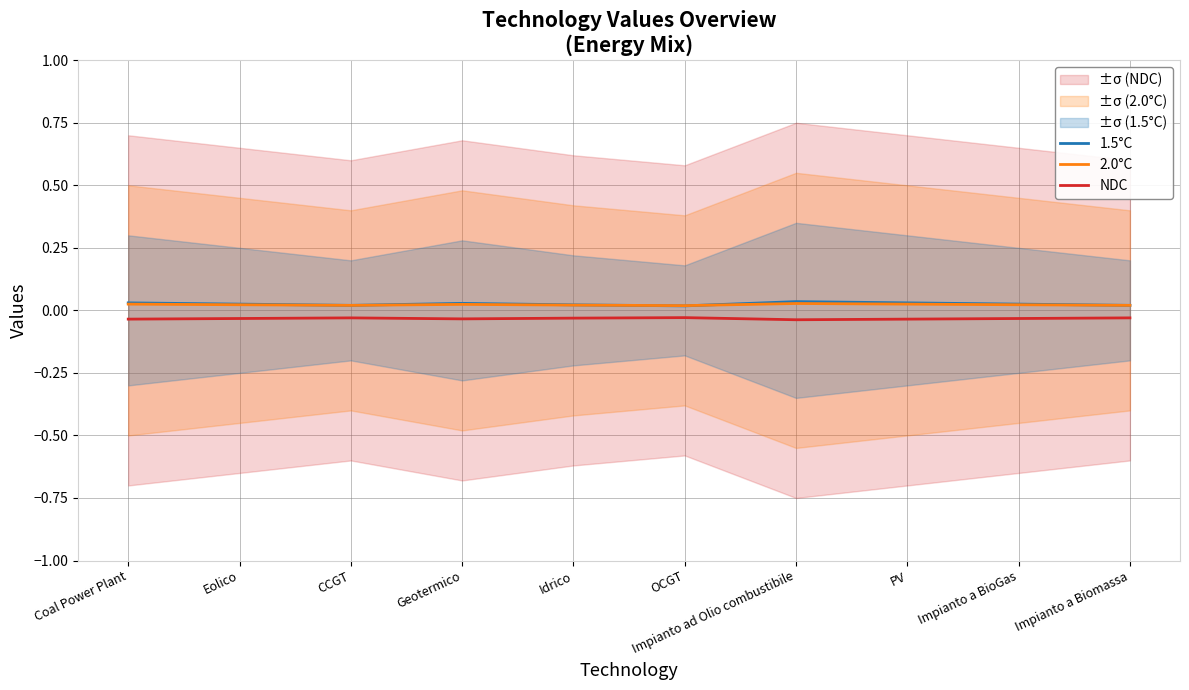

At Coal Power Plant, list the series in order from largest to smallest.

1.5°C, 2.0°C, NDC